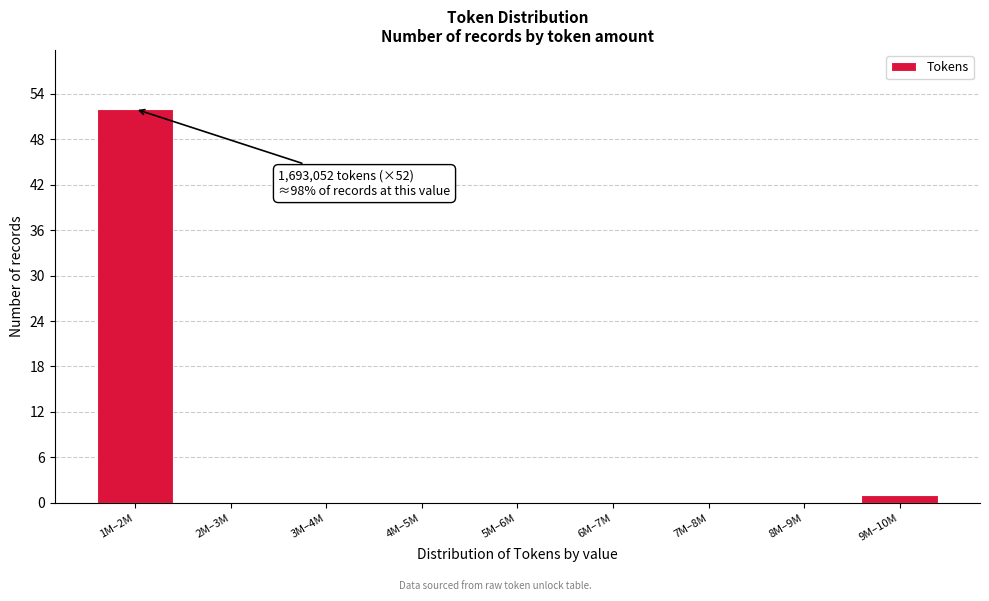

Reading left to right, list all the values displayed in this chart.

1M–2M=52	2M–3M=0	3M–4M=0	4M–5M=0	5M–6M=0	6M–7M=0	7M–8M=0	8M–9M=0	9M–10M=1